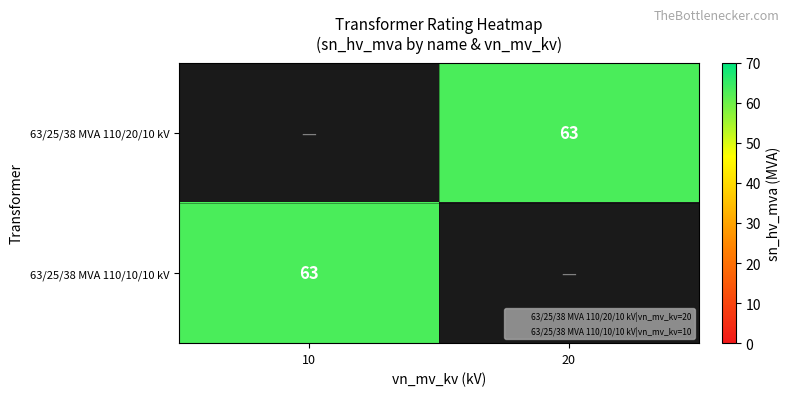

At which label does 63/25/38 MVA 110/10/10 kV reach its peak?

10